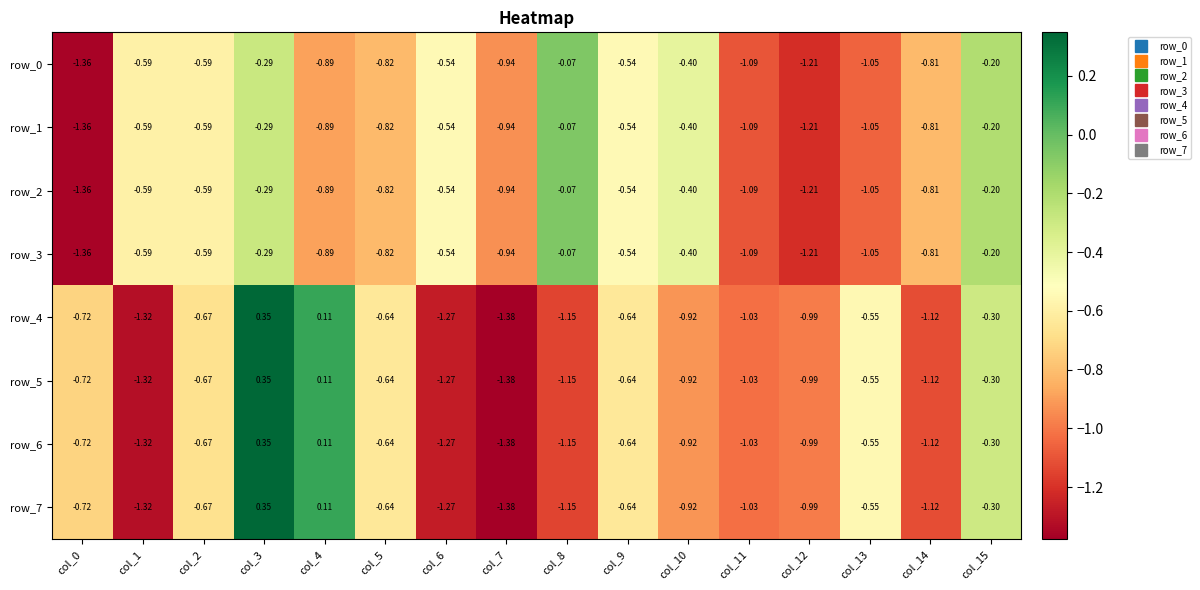

What is the spread (max minus min) of values at col_5?

0.2